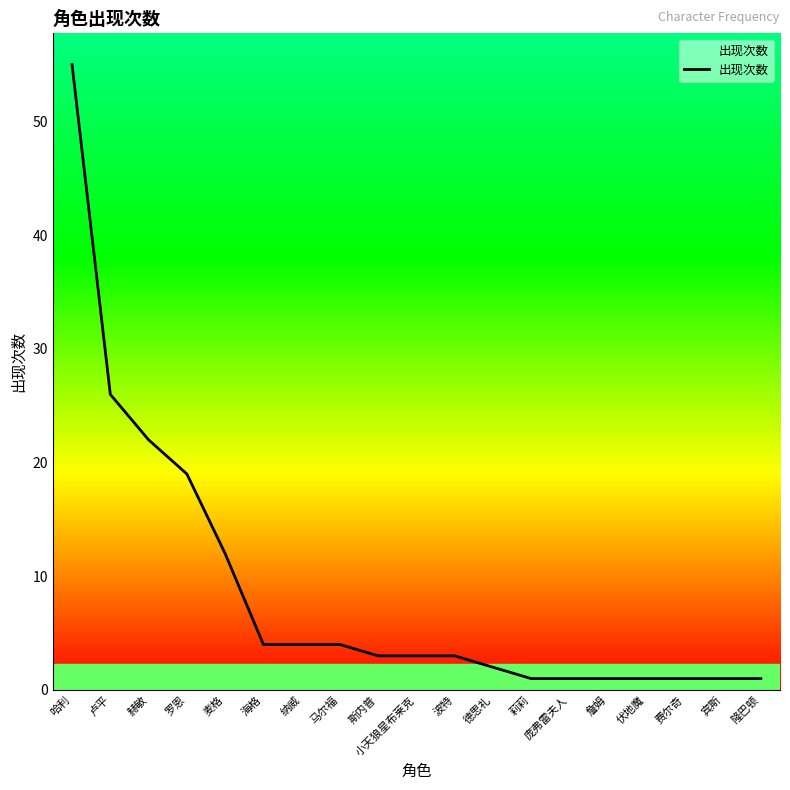

Reading left to right, list all the values displayed in this chart.

55	26	22	19	12	4	4	4	3	3	3	2	1	1	1	1	1	1	1